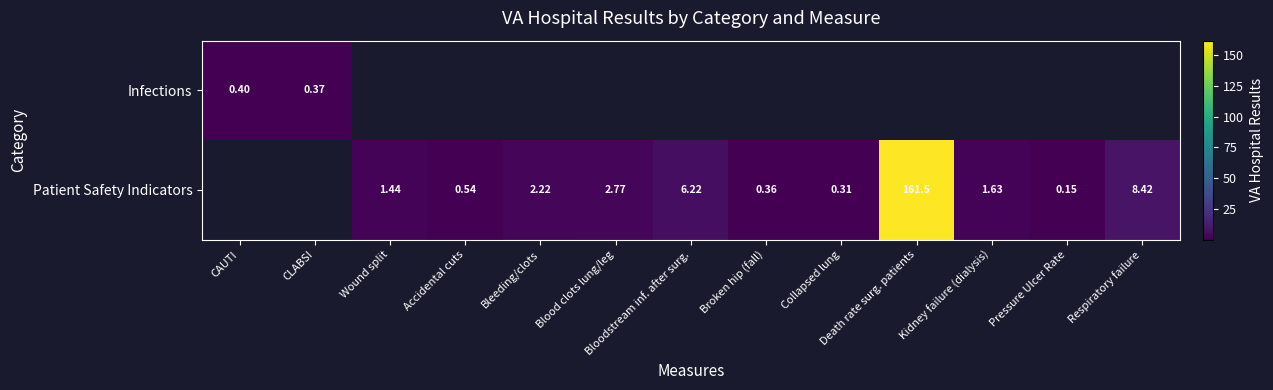

What is the sum of the Patient Safety Indicators values at Accidental cuts and Kidney failure (dialysis)?

2.2